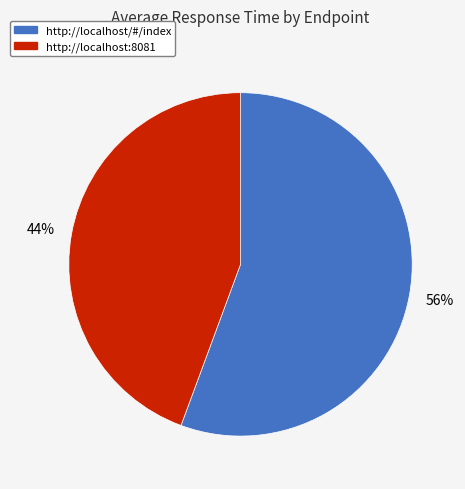

What percentage is the http://localhost/#/index slice, to the nearest percent?

56%